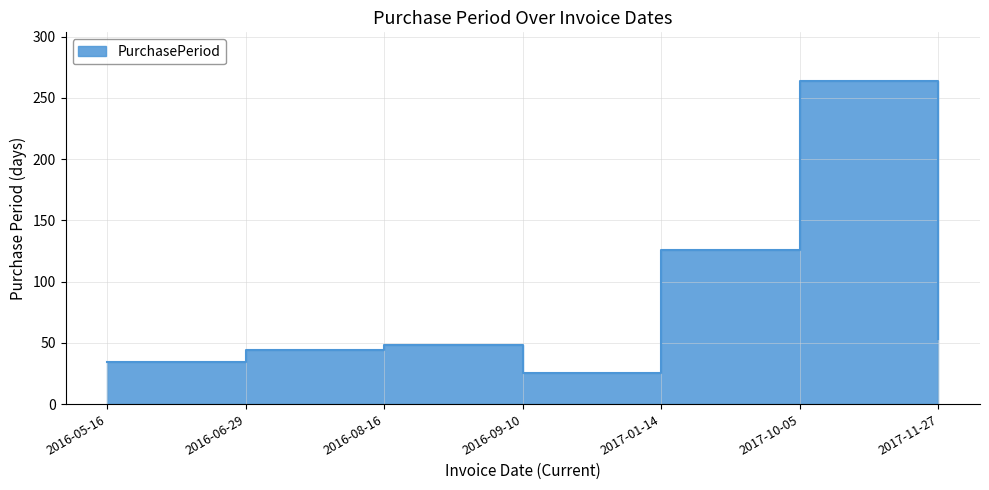

True or false: the data shows 24 at 2016-06-29.

False